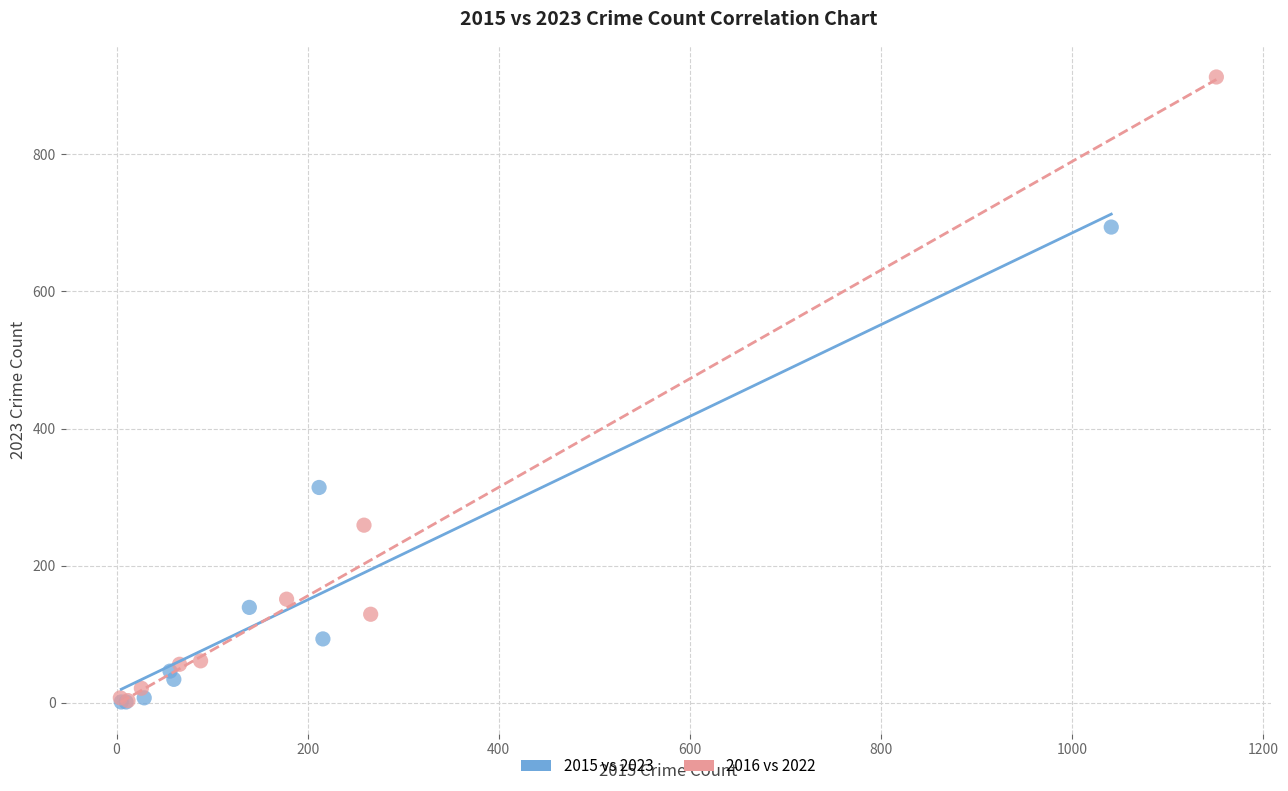

Which series contains the highest Y value?

2016 vs 2022